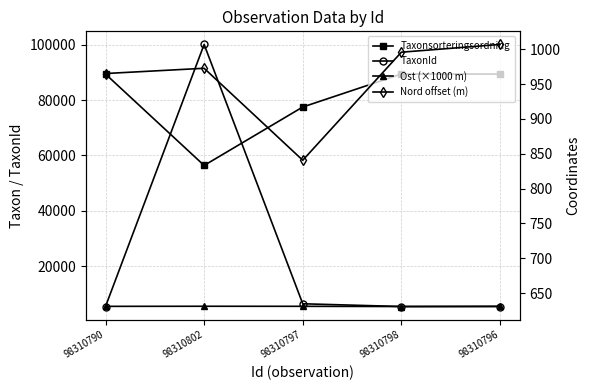

At which category does the chart reach its peak across all series?

98310802